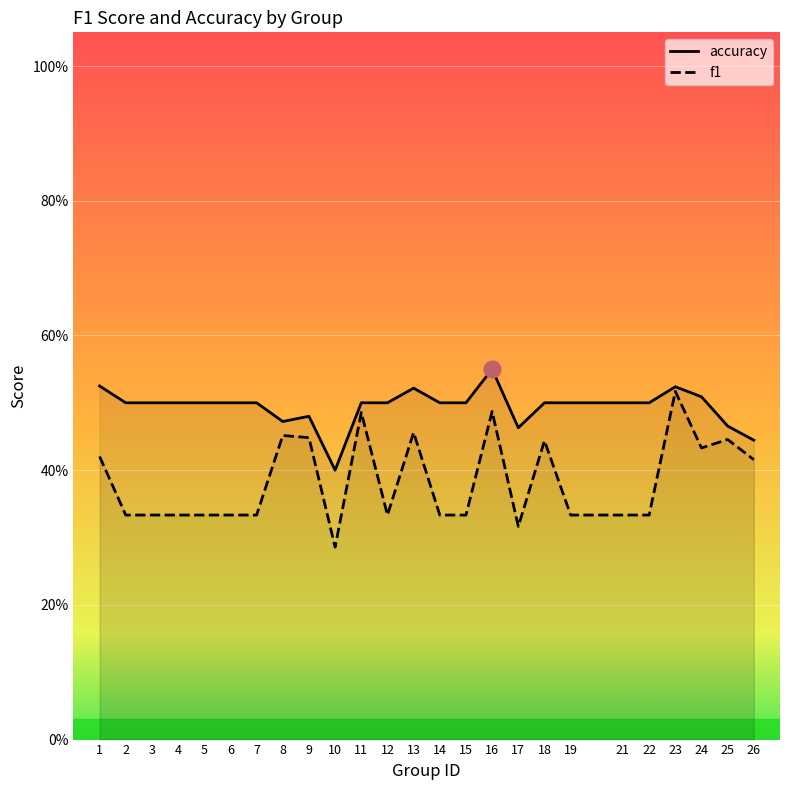

At which label is accuracy closest to 0?

10